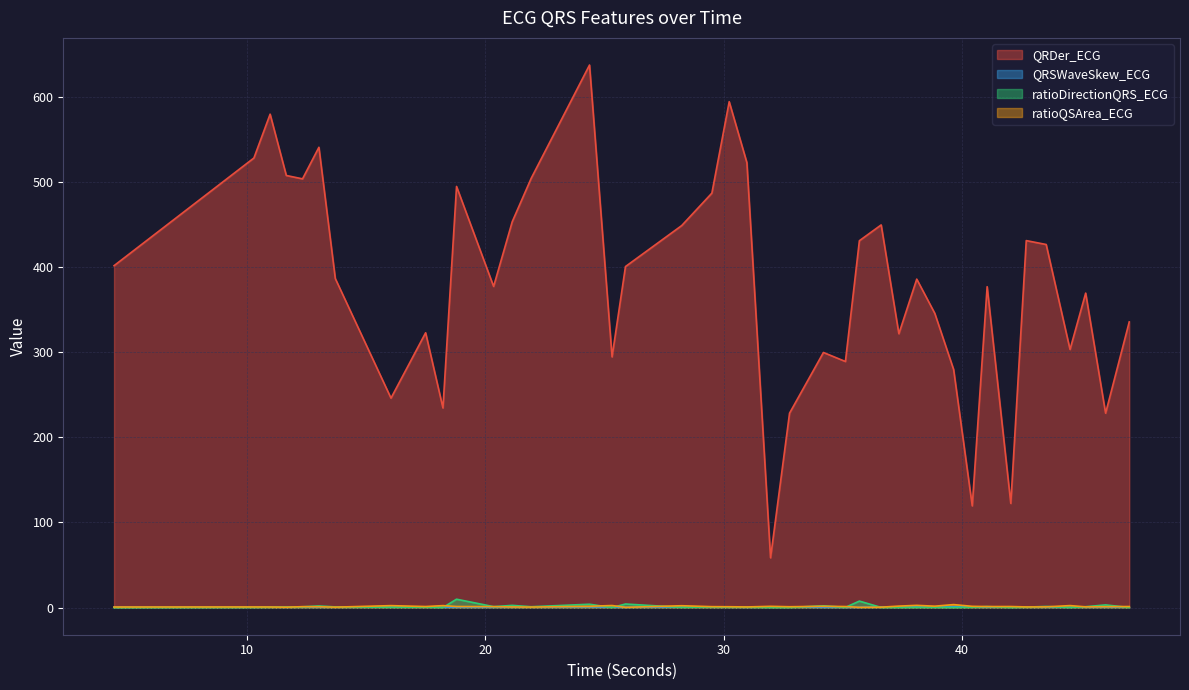

Does the chart have visible grid lines?

Yes